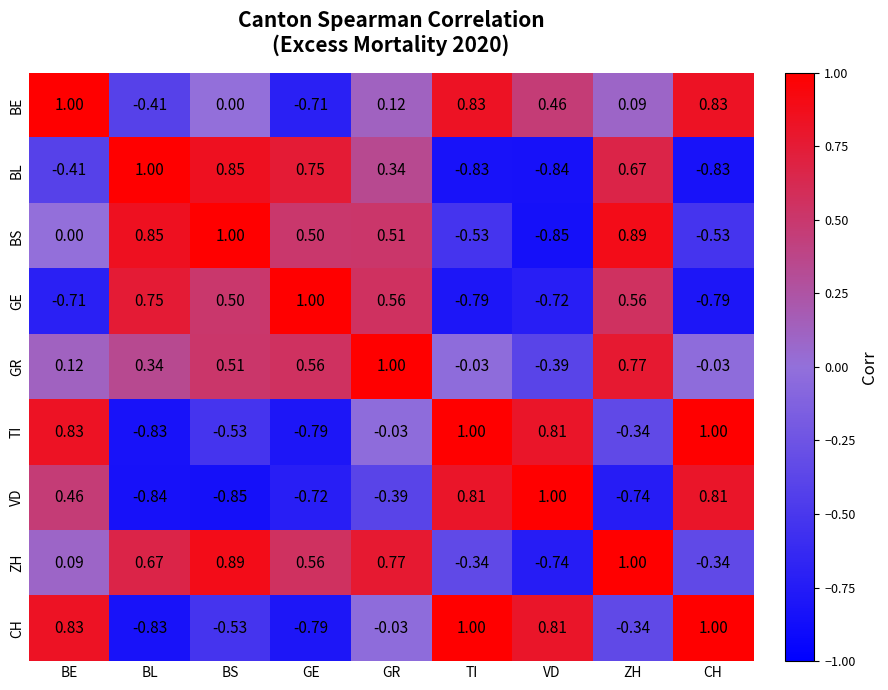

What is the greatest value displayed?

1.0